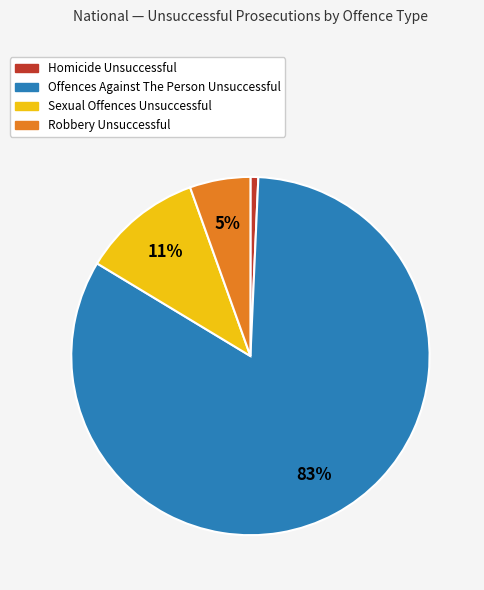

Is there any slice that represents more than half of the pie?

Yes